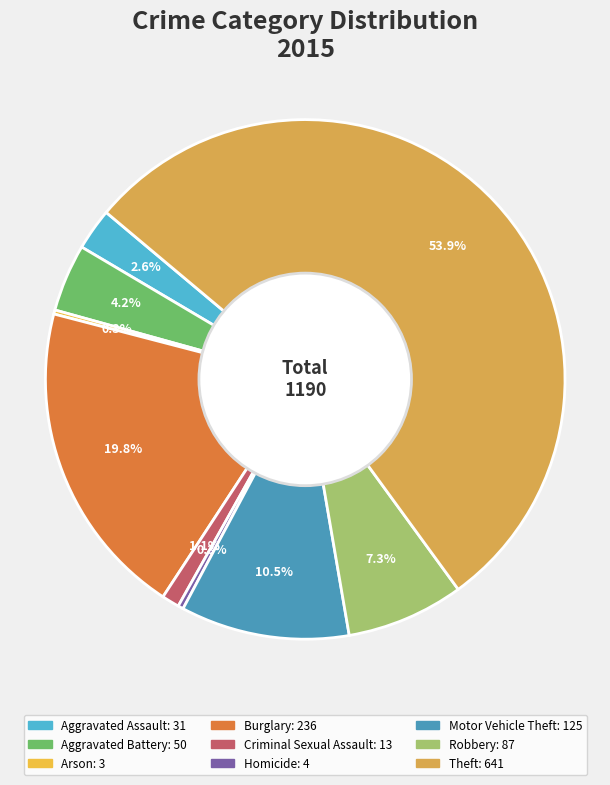

What is the smallest slice in the pie chart?

Arson